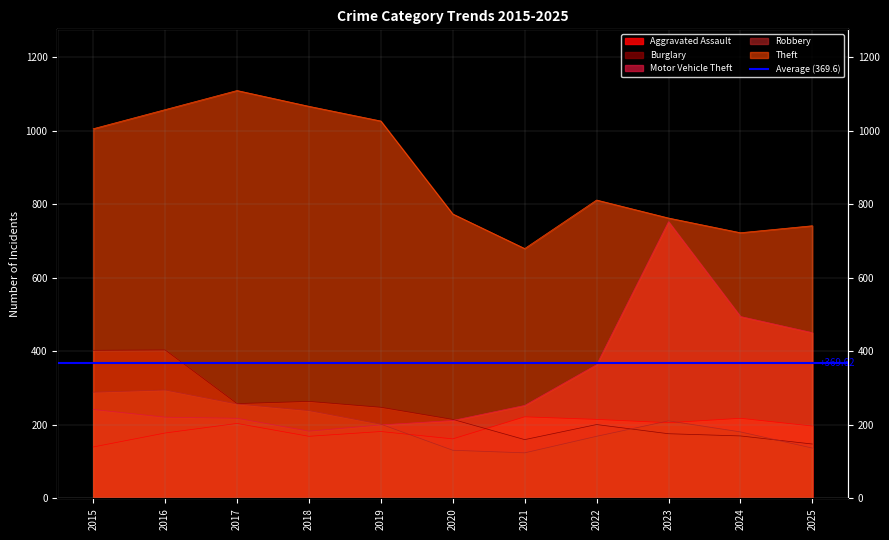

At which category is the sum across all series the highest?

2016